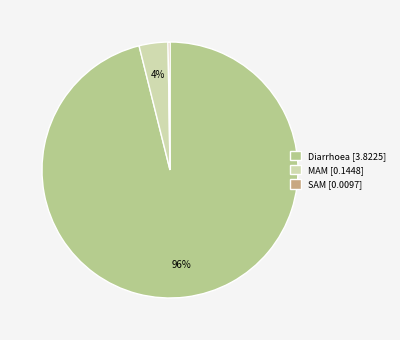

To the nearest percent, what is the difference between the Diarrhoea [3.8225] and MAM [0.1448] slice percentages?

92%